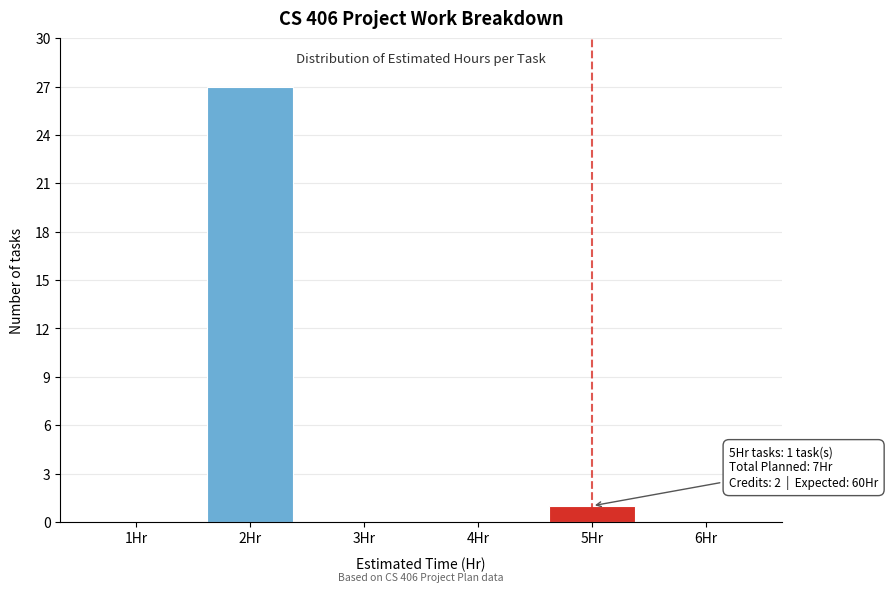

Reading left to right, what are all the values shown in this chart?

1Hr=0	2Hr=27	3Hr=0	4Hr=0	5Hr=1	6Hr=0